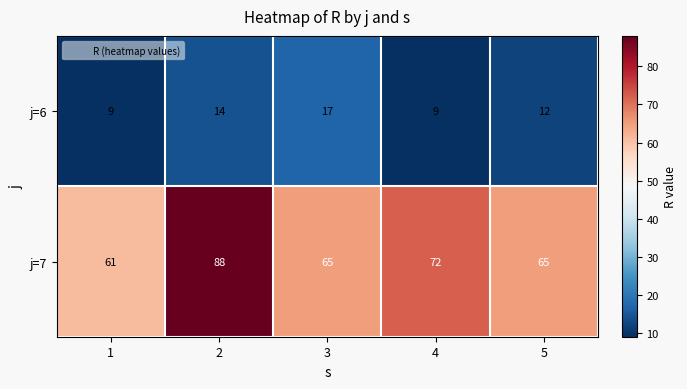

How many data points does each series have?

5